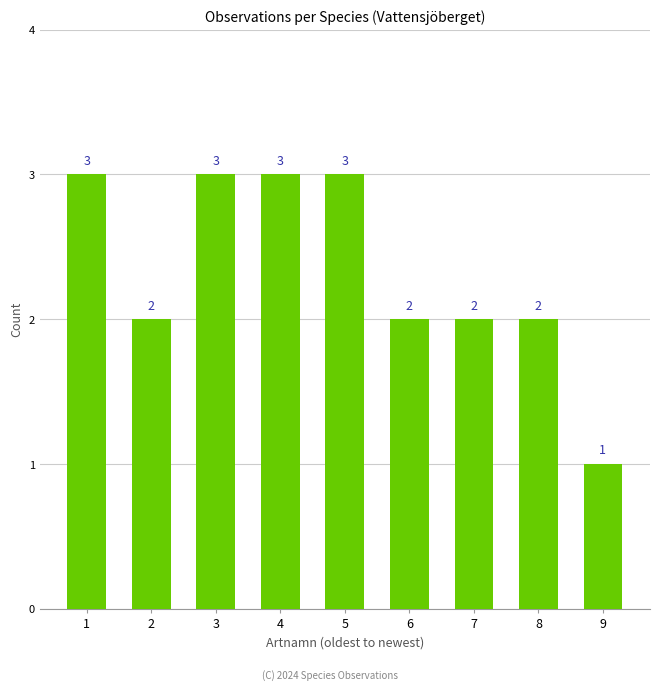

What value does the data have at 5?

3